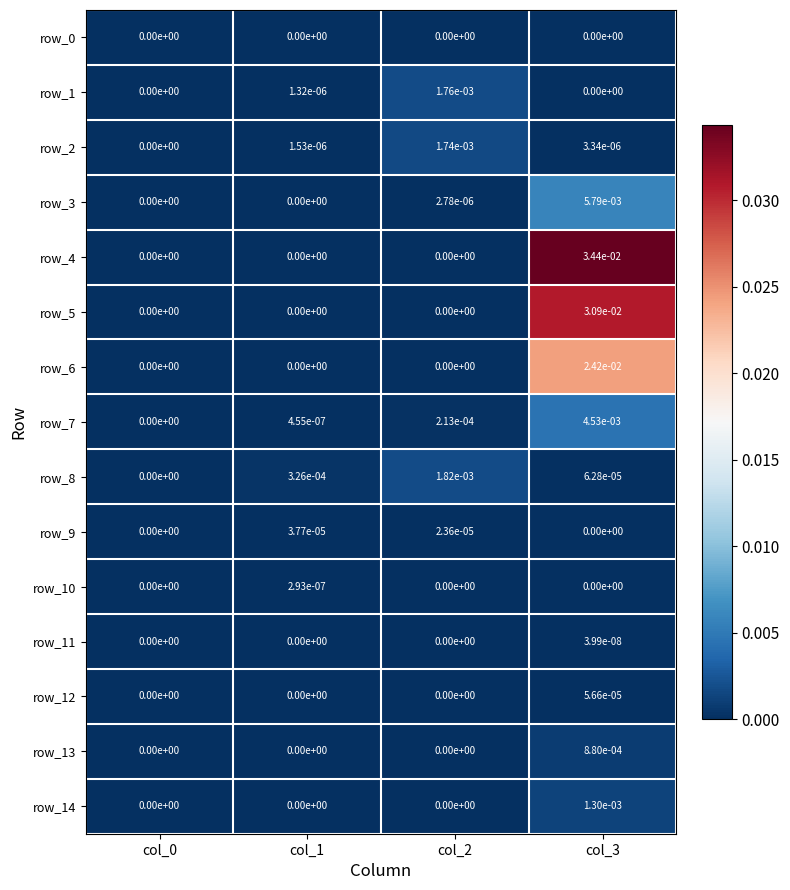

Is it true that row_8 equals 0.0 at col_0?

True